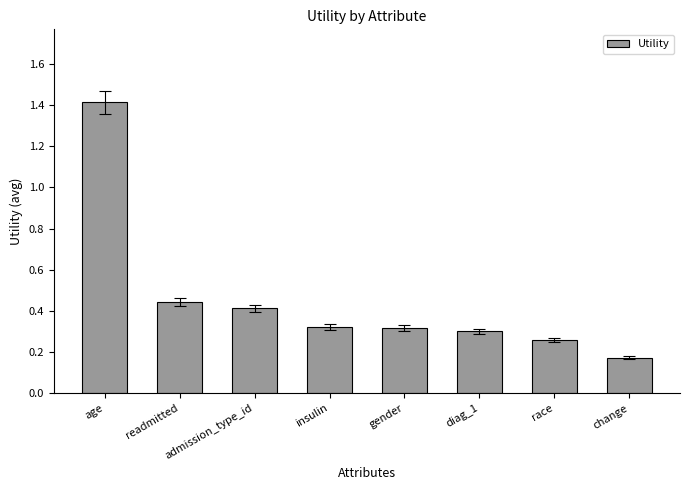

At which category does the chart reach its peak across all series?

age